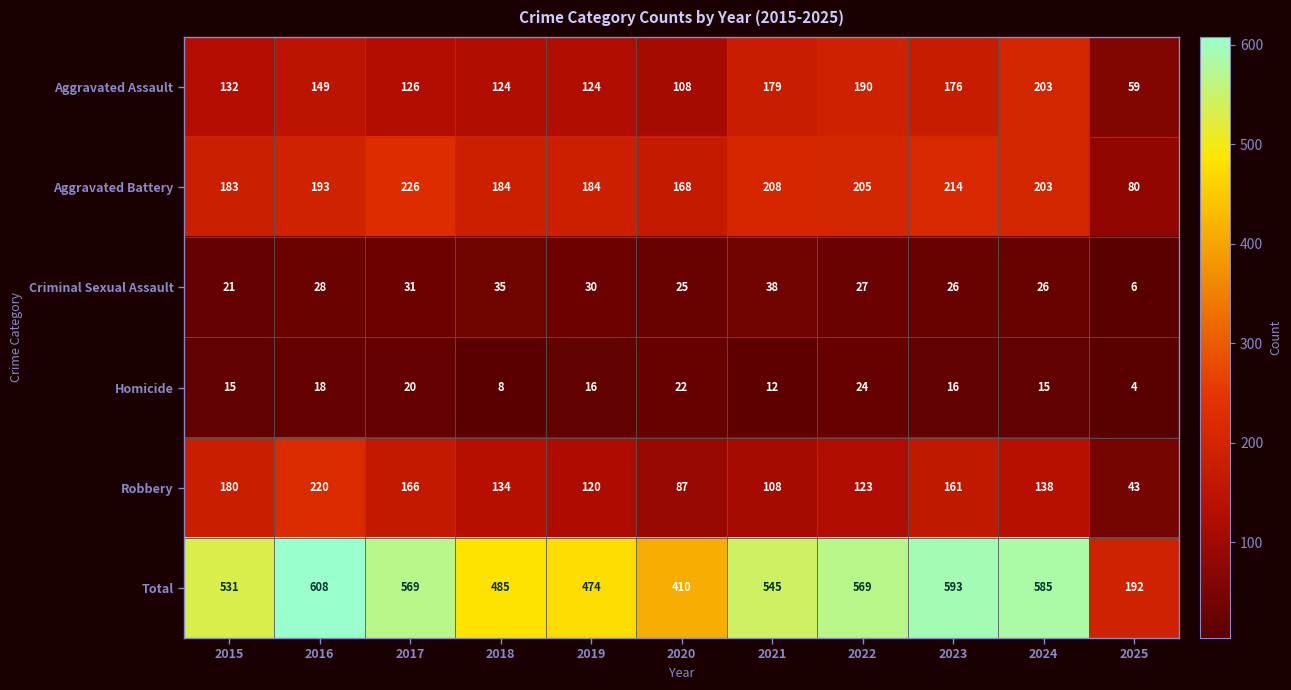

What is the difference between the second highest and second lowest values in the Total series?

183